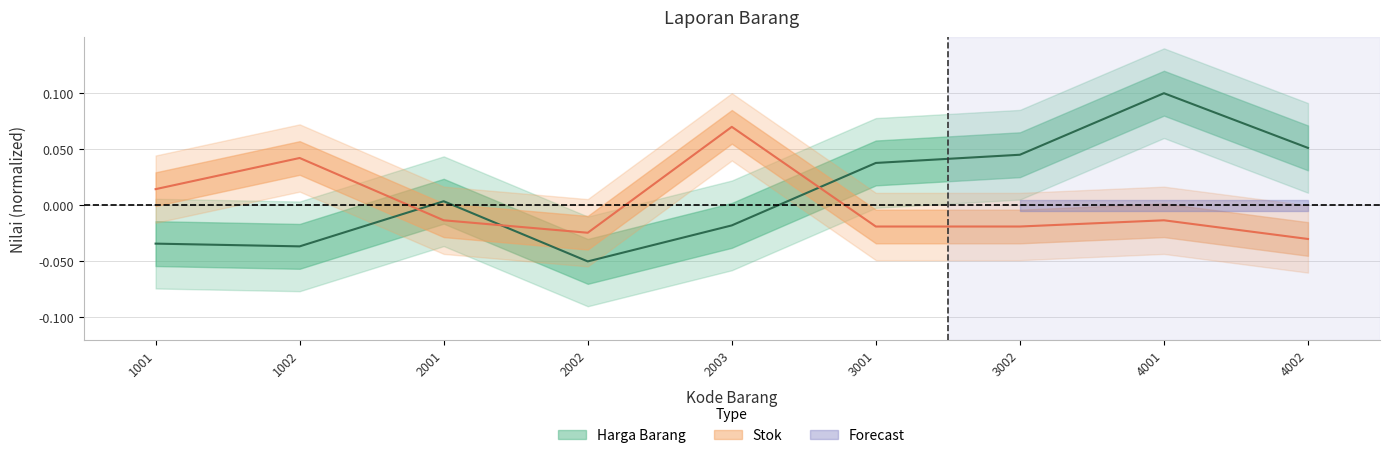

Rank the categories by Harga Barang value from lowest to highest.

2002, 1002, 1001, 2003, 2001, 3001, 3002, 4002, 4001